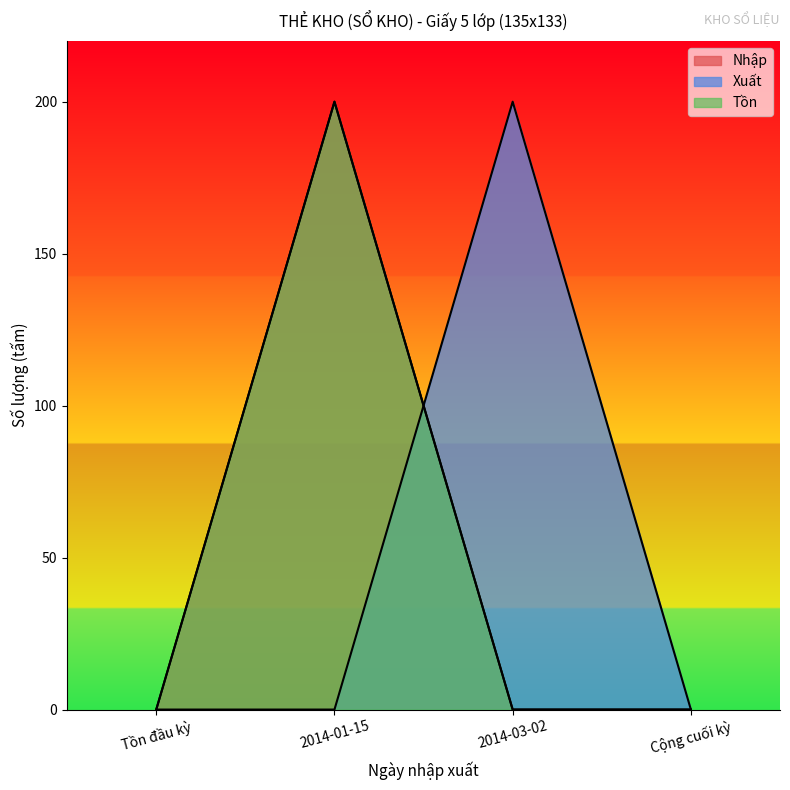

True or false: Tồn and Nhập intersect in this chart.

False